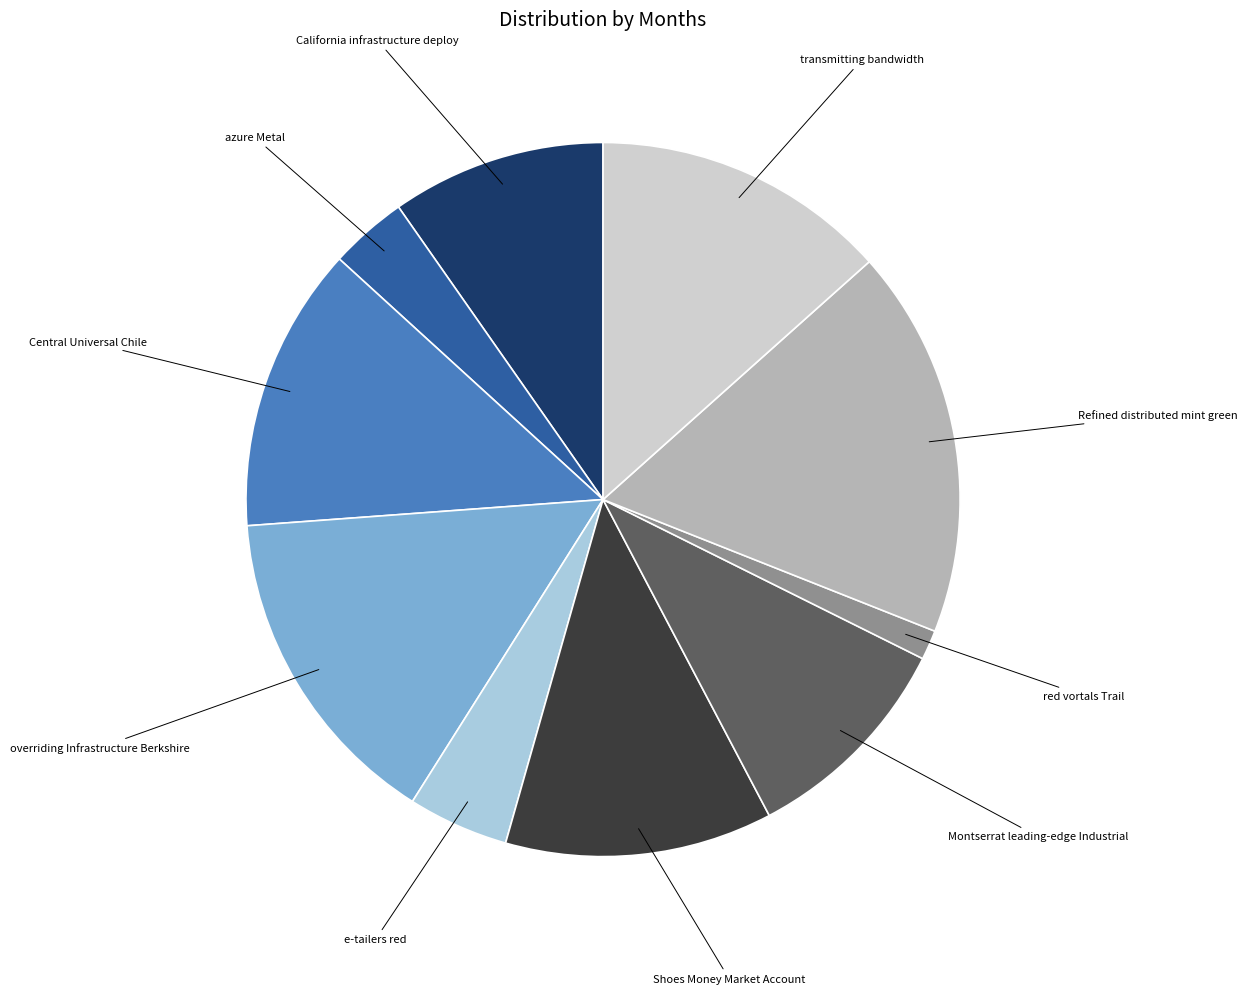

True or false: red vortals Trail accounts for 1% of the total.

True